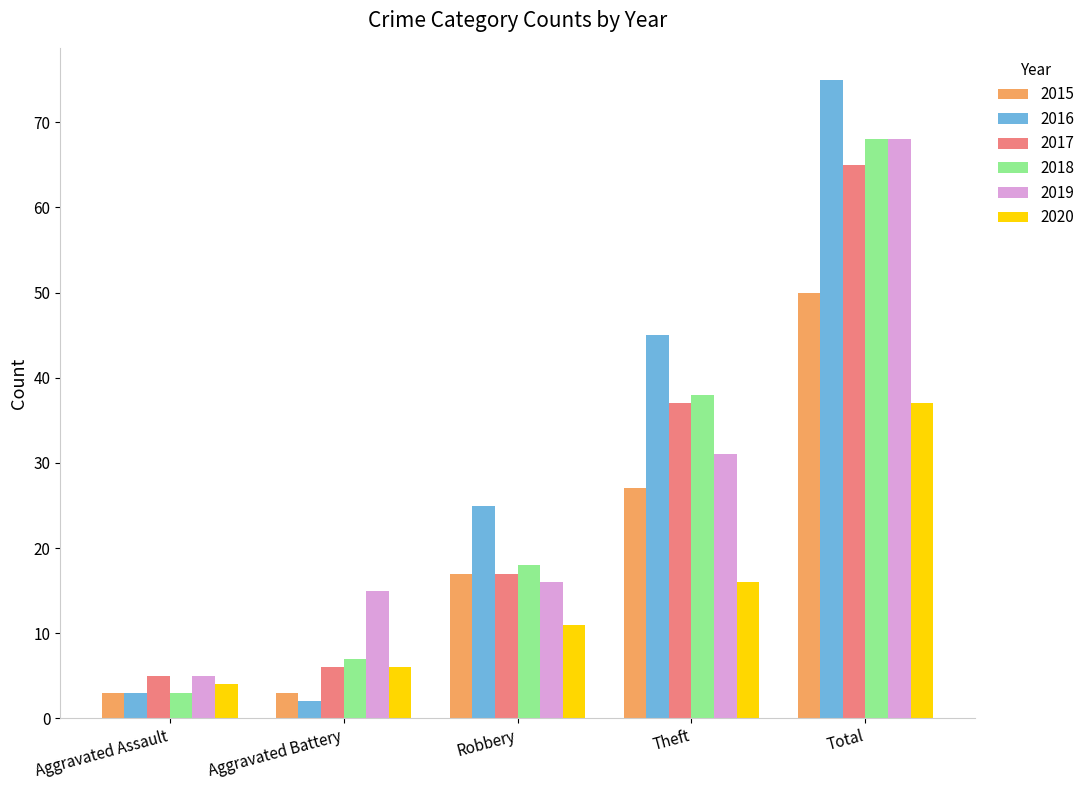

The 2019 series shows 44 at Theft. True or false?

False